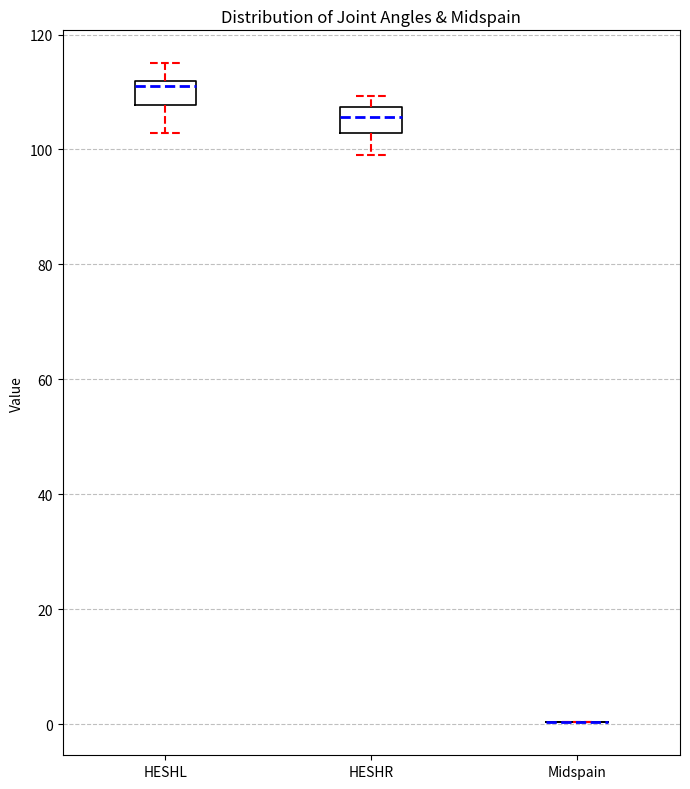

Reading left to right, transcribe this box plot: for each box, give where its median line is, the range the box spans, and where its two whiskers end, as read against the y-axis. The values are not printed on the chart, so give them approximately, as read against the axis.

HESHL: median 112 (just below the box's upper edge), box 108 to 112, whiskers 102 to 114
HESHR: median 106, box 102 to 108, whiskers 98 to 110
Midspain: box collapsed to a line at 0, whiskers 0 to 0